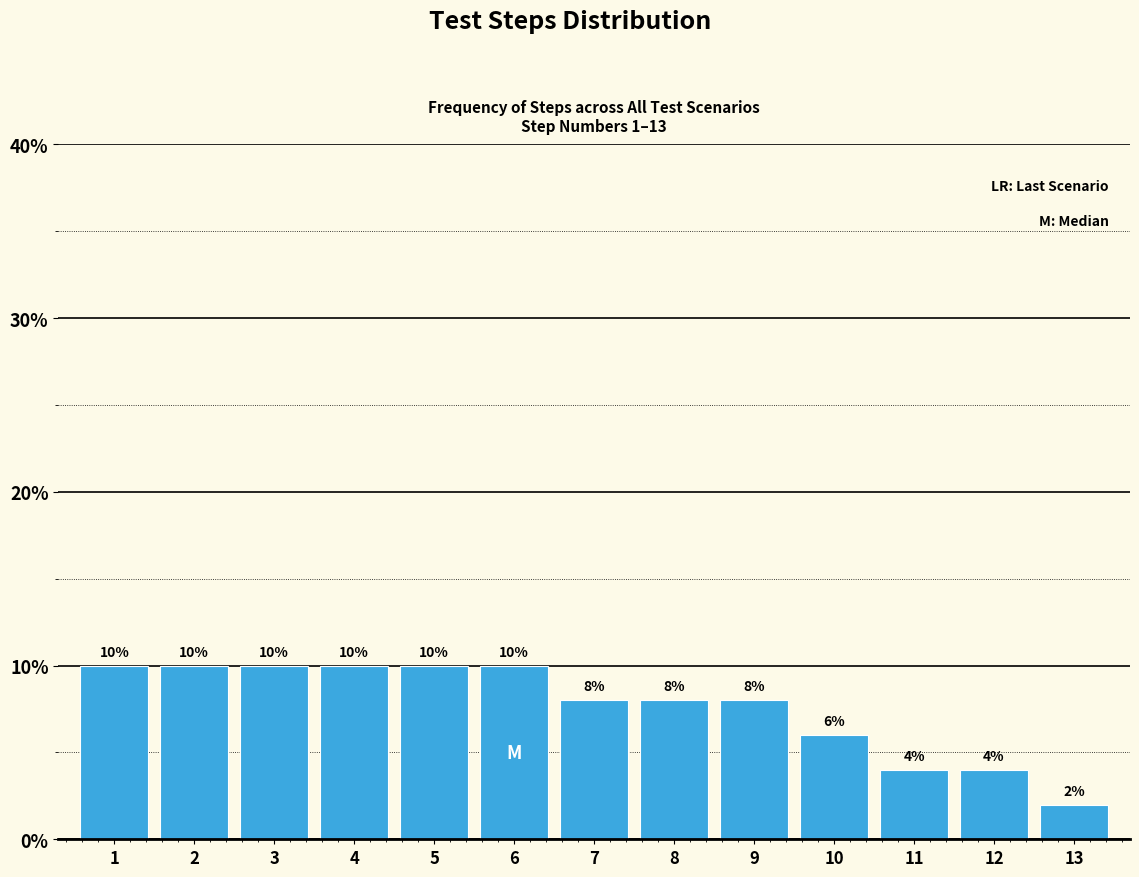

Reading left to right, list all the values displayed in this chart.

1=10	2=10	3=10	4=10	5=10	6=10	7=8	8=8	9=8	10=6	11=4	12=4	13=2